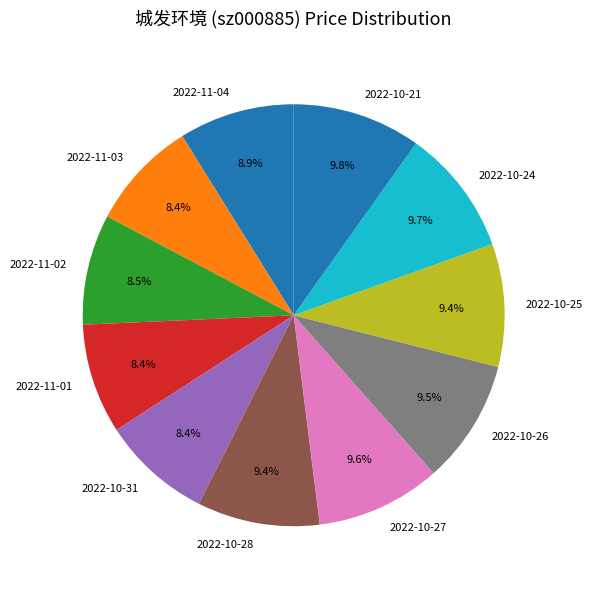

Approximately how many times larger is the value at 2022-10-31 compared to 2022-10-26?

0.9